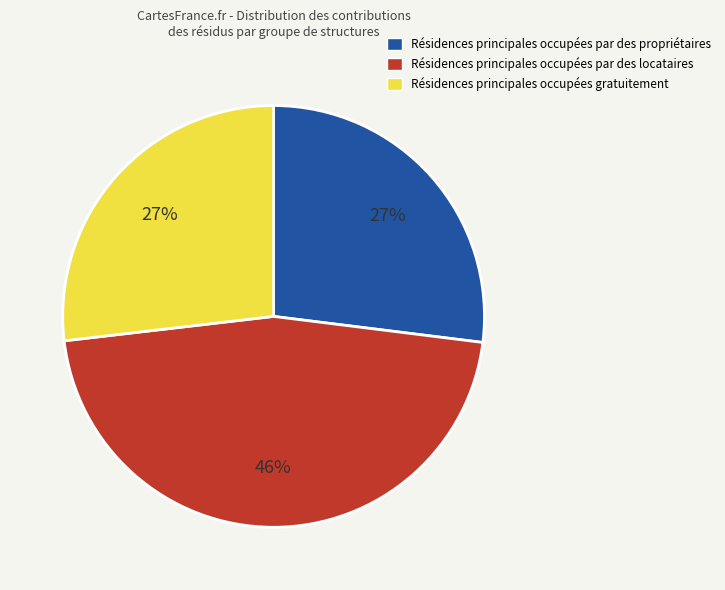

Does any single category account for the majority?

No